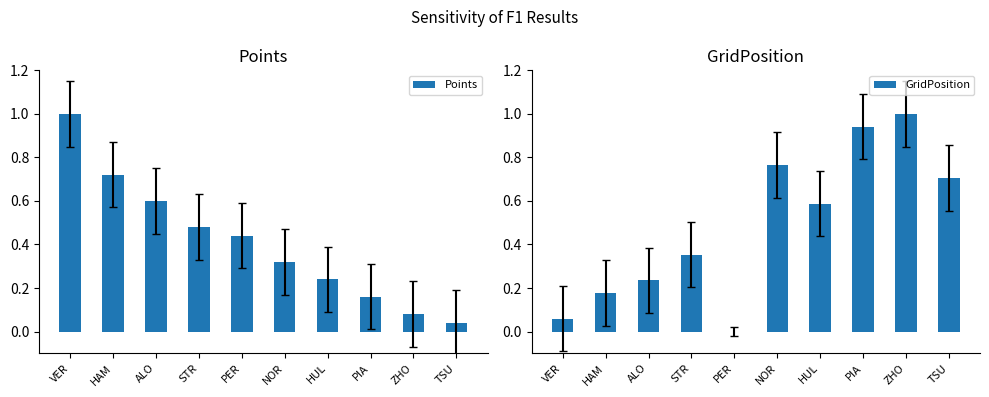

Reading left to right, list all the values displayed in this chart.

Points: VER=1.0	HAM=0.7	ALO=0.6	STR=0.5	PER=0.4	NOR=0.3	HUL=0.2	PIA=0.2	ZHO=0.1	TSU=0.0
GridPosition: VER=0.1	HAM=0.2	ALO=0.2	STR=0.4	PER=0.0	NOR=0.8	HUL=0.6	PIA=0.9	ZHO=1.0	TSU=0.7